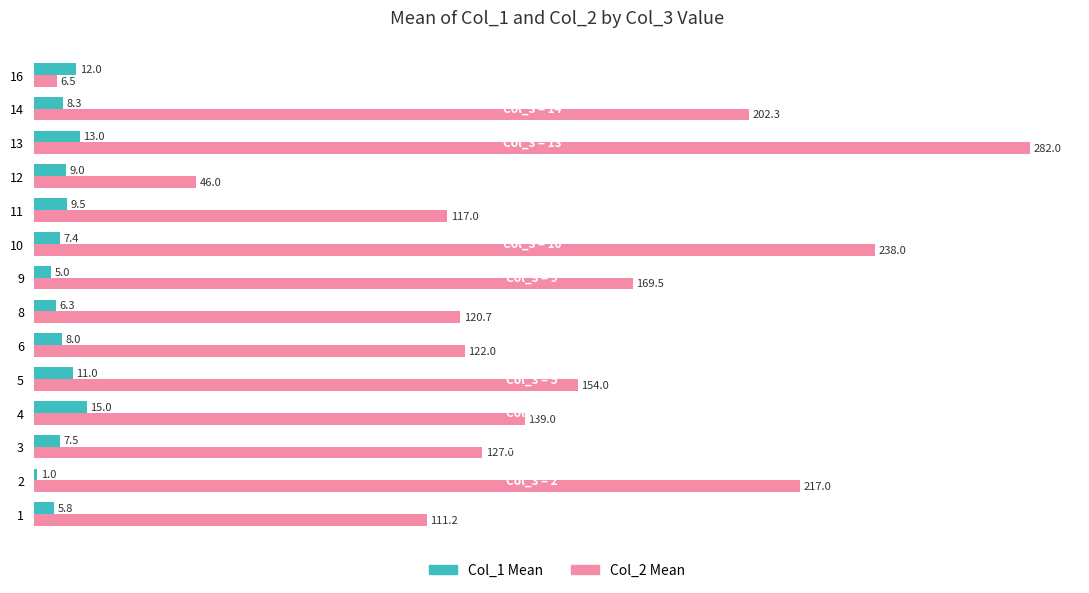

At which category is the sum across all series the highest?

13